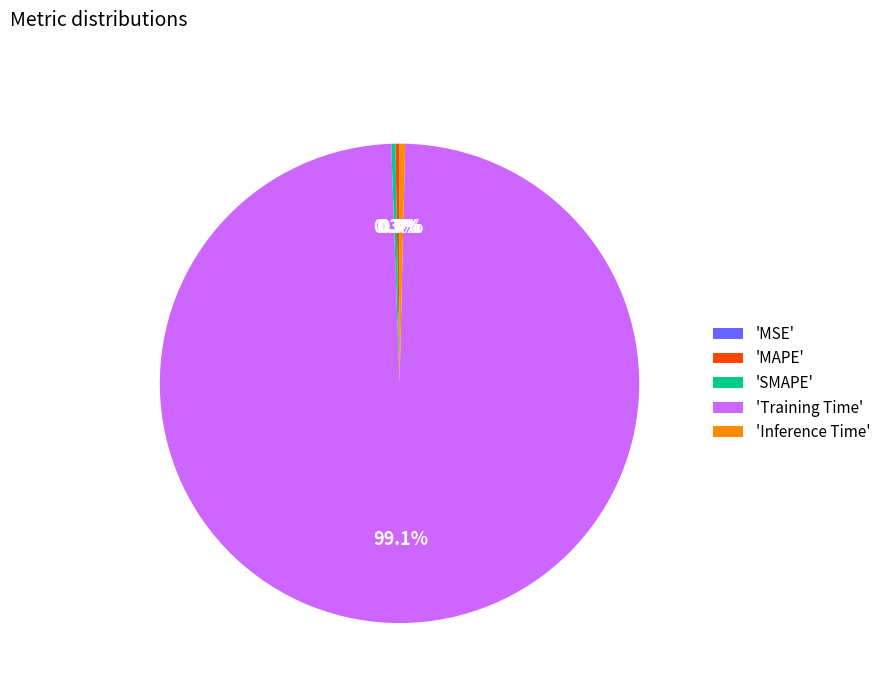

What is the majority slice?

'Training Time'